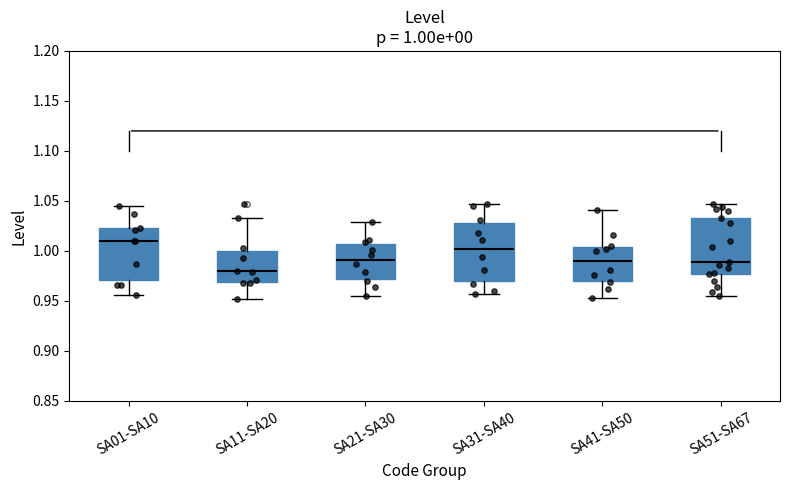

Which box has the lowest median line?

SA11-SA20